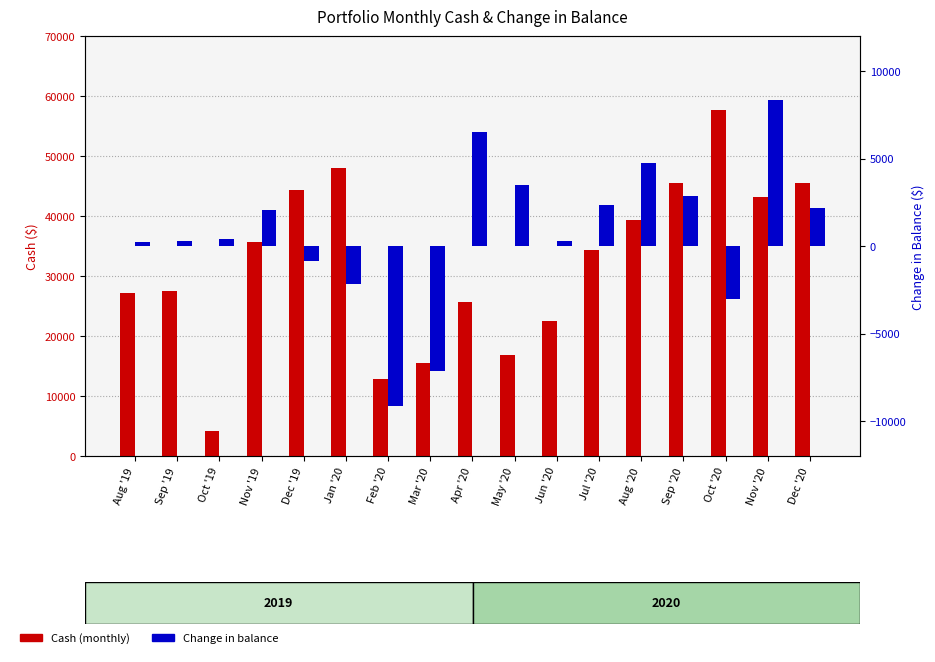

What is the smallest value displayed?

-9131.3